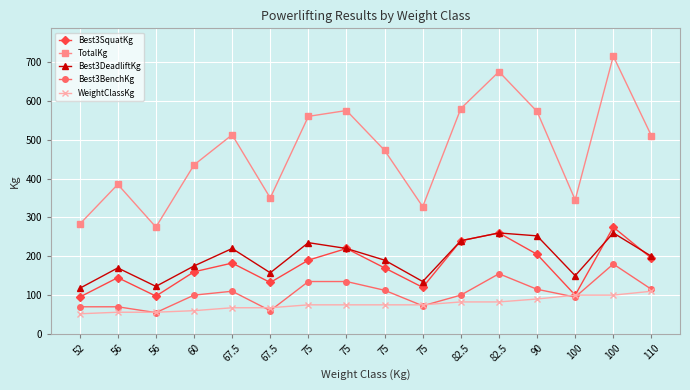

Is it true that TotalKg equals 275.0 at 56?

True